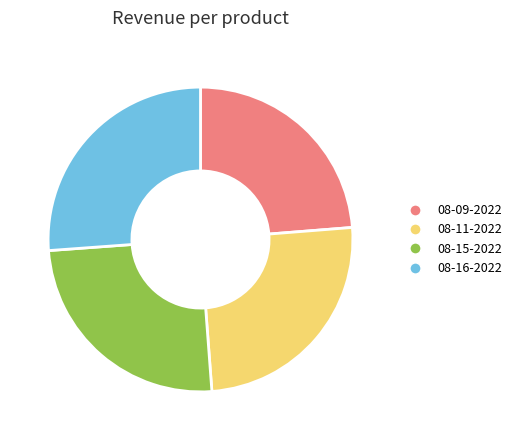

Does any single category account for the majority?

No